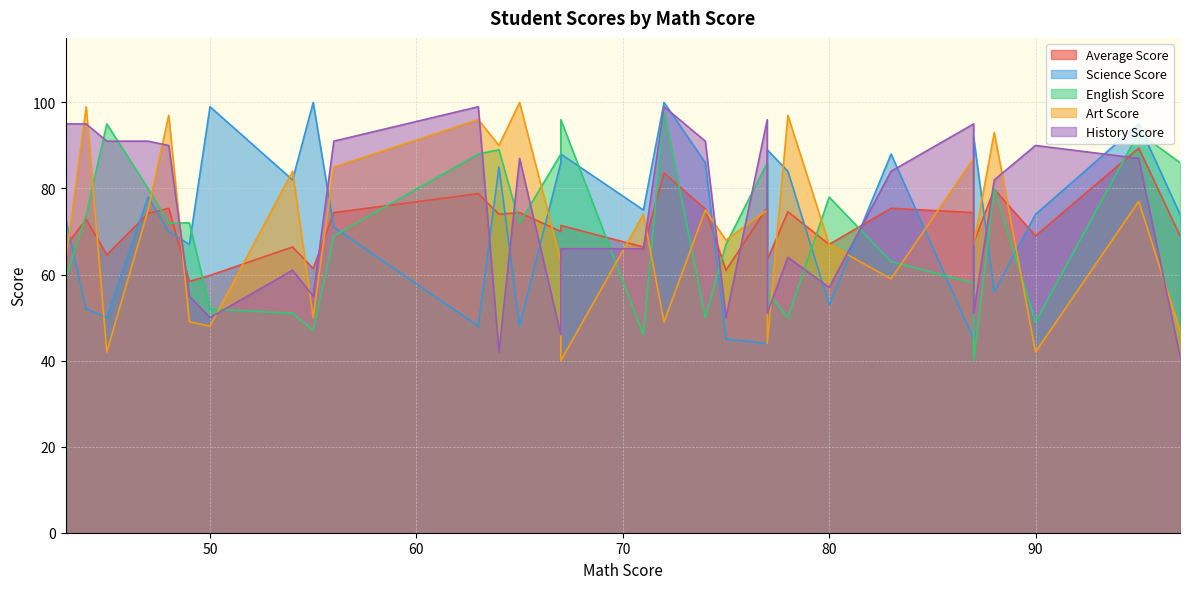

True or false: Art Score and Science Score intersect in this chart.

True